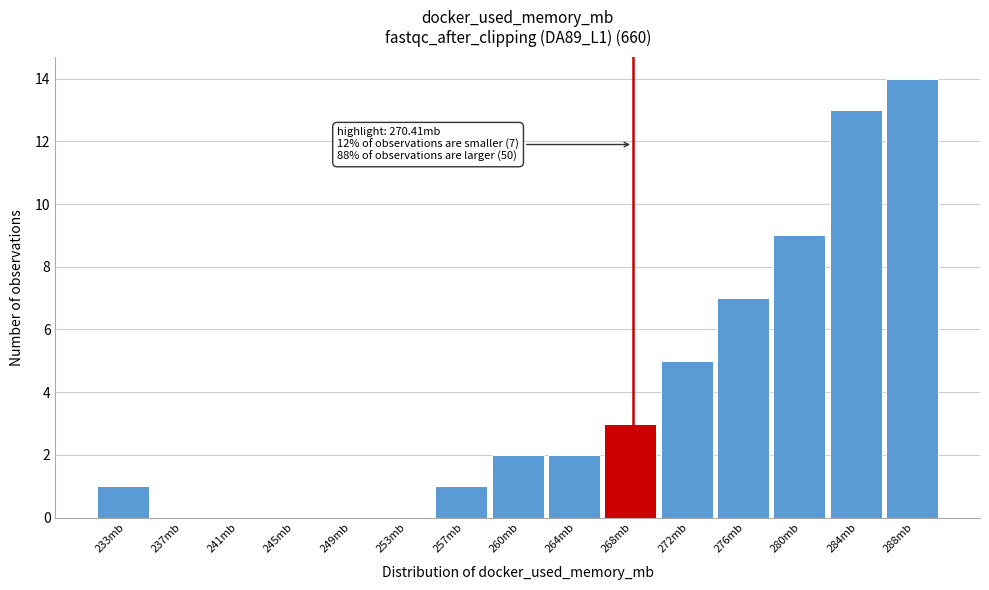

Reading left to right, transcribe all the data shown in this chart.

233mb=1	237mb=0	241mb=0	245mb=0	249mb=0	253mb=0	257mb=1	260mb=2	264mb=2	268mb=3	272mb=5	276mb=7	280mb=9	284mb=13	288mb=14